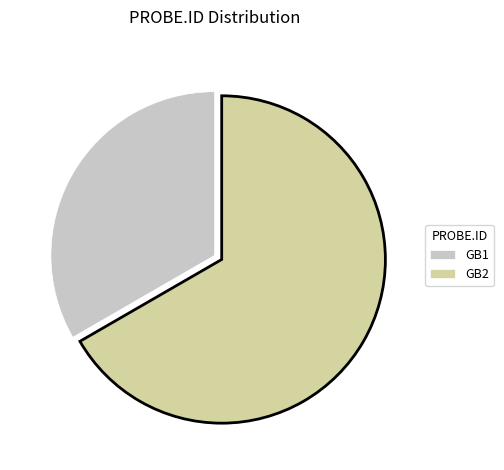

Between GB1 and GB2, which is larger?

GB2